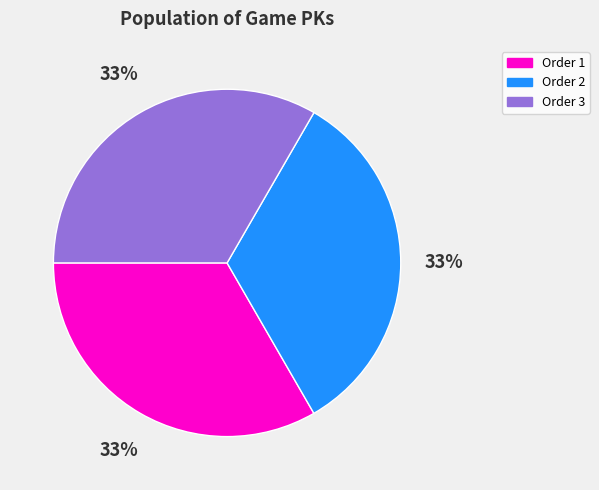

To the nearest percent, what percentage of the pie is Order 2?

33%